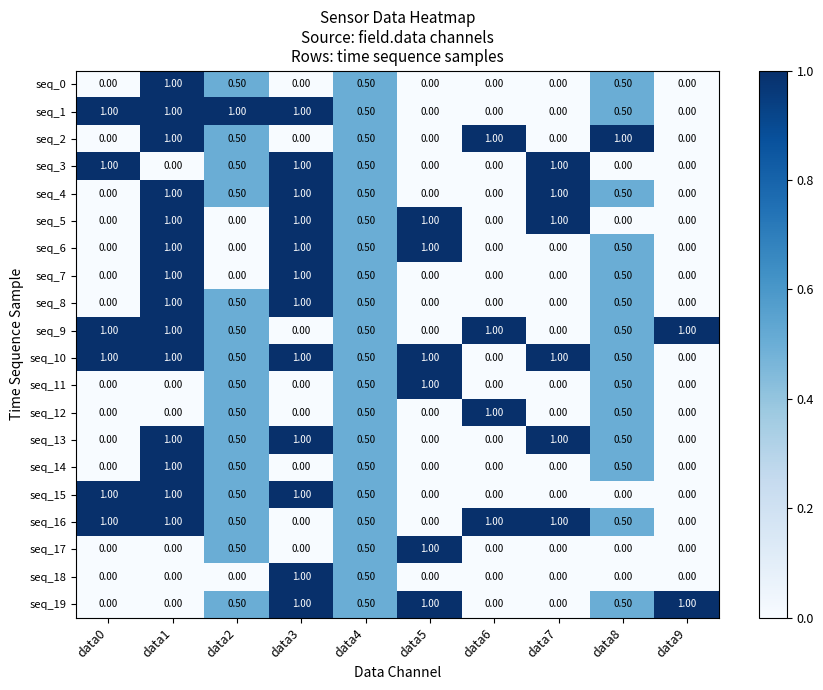

Count the number of categories in the chart.

10